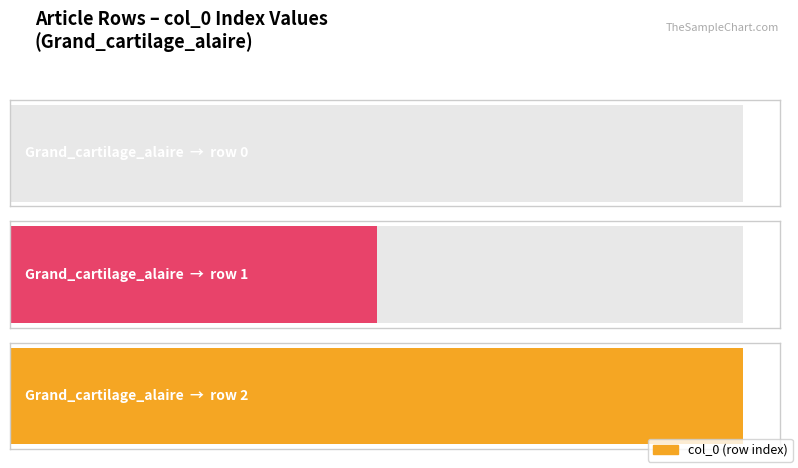

List the labels in order of value, smallest first.

Grand_cartilage_alaire (row 0), Grand_cartilage_alaire (row 1), Grand_cartilage_alaire (row 2)